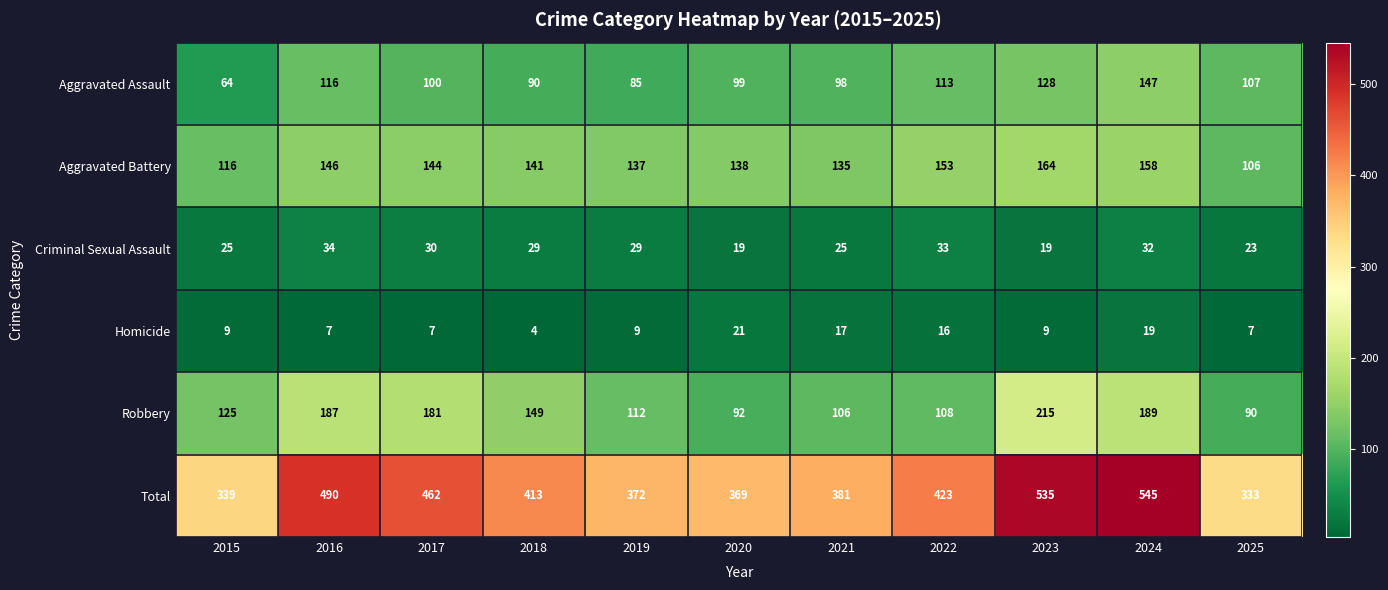

What is the average value of the Homicide series?

11